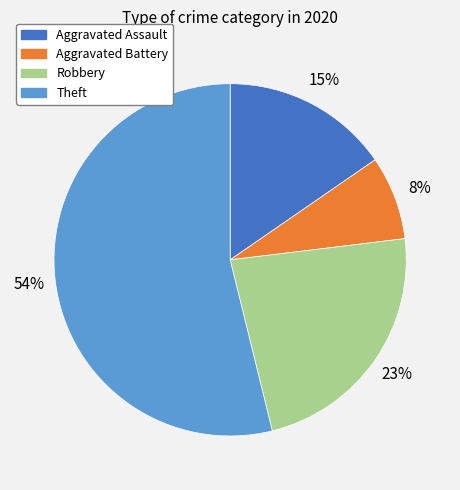

To the nearest percent, what is the average slice percentage?

25%